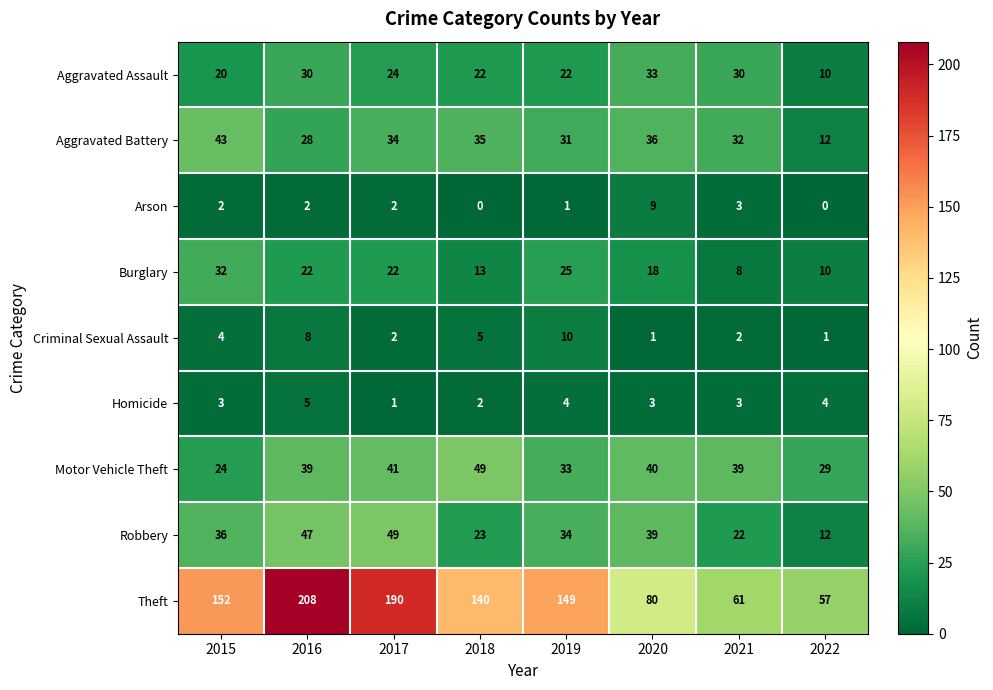

What is the average value of the Aggravated Assault series?

24